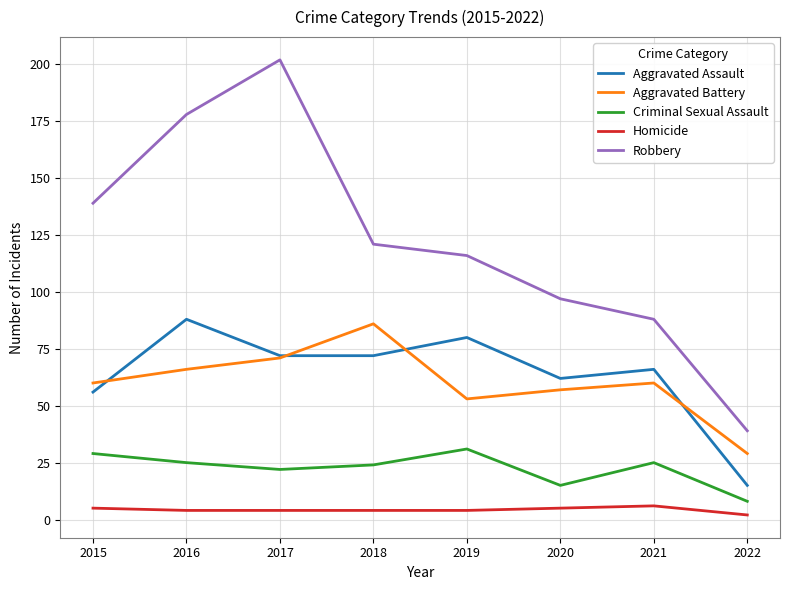

Where does the Robbery series first go above 121?

2015